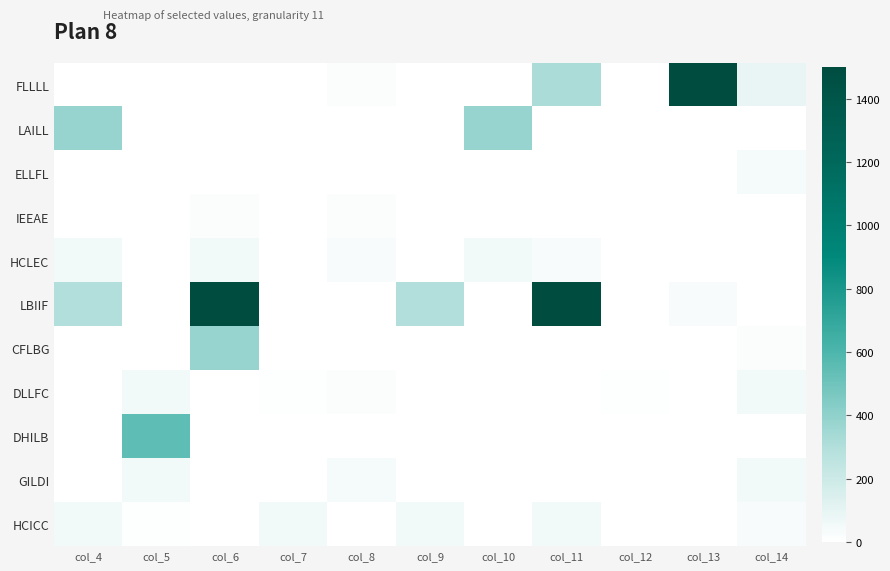

Reading right to left, transcribe all the data shown in this chart.

FLLLL: col_14=90	col_13=1500	col_12=0	col_11=320	col_10=0	col_9=2	col_8=15	col_7=0	col_6=0	col_5=0	col_4=0
LAILL: col_14=0	col_13=0	col_12=2	col_11=0	col_10=380	col_9=4	col_8=0	col_7=0	col_6=2	col_5=0	col_4=380
ELLFL: col_14=40	col_13=0	col_12=0	col_11=0	col_10=4	col_9=0	col_8=0	col_7=0	col_6=4	col_5=0	col_4=4
IEEAE: col_14=0	col_13=0	col_12=0	col_11=4	col_10=0	col_9=0	col_8=15	col_7=0	col_6=15	col_5=0	col_4=0
HCLEC: col_14=0	col_13=3	col_12=0	col_11=30	col_10=50	col_9=0	col_8=30	col_7=0	col_6=50	col_5=0	col_4=50
LBIIF: col_14=0	col_13=30	col_12=4	col_11=1500	col_10=0	col_9=300	col_8=3	col_7=0	col_6=1500	col_5=0	col_4=300
CFLBG: col_14=18	col_13=0	col_12=2	col_11=0	col_10=2	col_9=0	col_8=0	col_7=0	col_6=380	col_5=0	col_4=2
DLLFC: col_14=50	col_13=0	col_12=11	col_11=0	col_10=0	col_9=4	col_8=18	col_7=11	col_6=2	col_5=50	col_4=2
DHILB: col_14=0	col_13=0	col_12=0	col_11=0	col_10=0	col_9=3	col_8=0	col_7=0	col_6=0	col_5=550	col_4=0
GILDI: col_14=50	col_13=0	col_12=4	col_11=0	col_10=0	col_9=4	col_8=40	col_7=0	col_6=0	col_5=50	col_4=0
HCICC: col_14=30	col_13=0	col_12=3	col_11=50	col_10=0	col_9=50	col_8=0	col_7=50	col_6=0	col_5=9	col_4=50